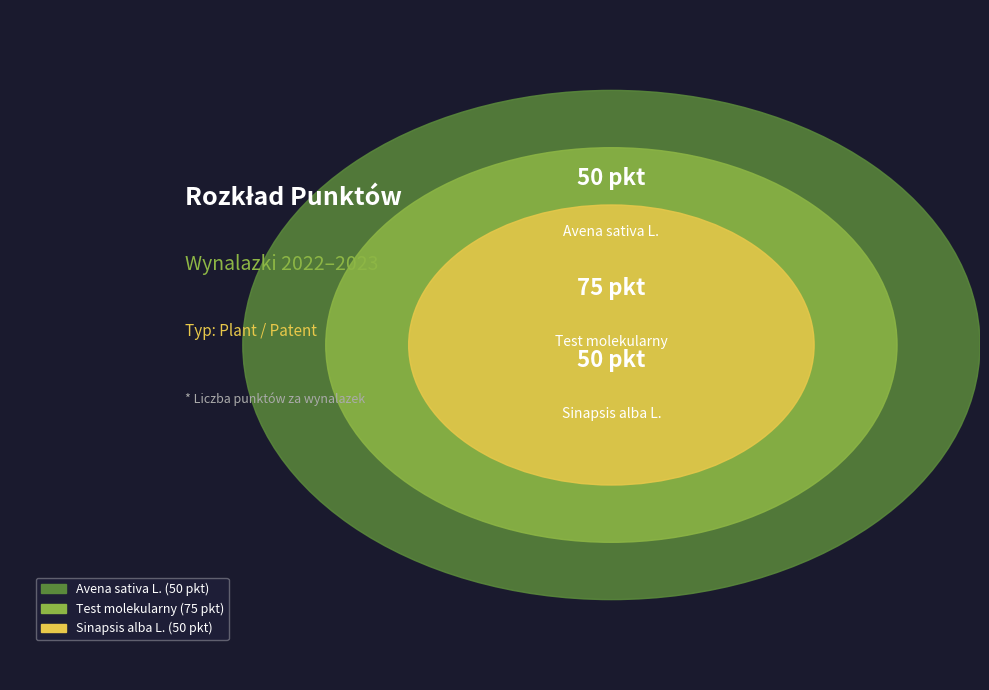

How many slices are in this pie chart?

3